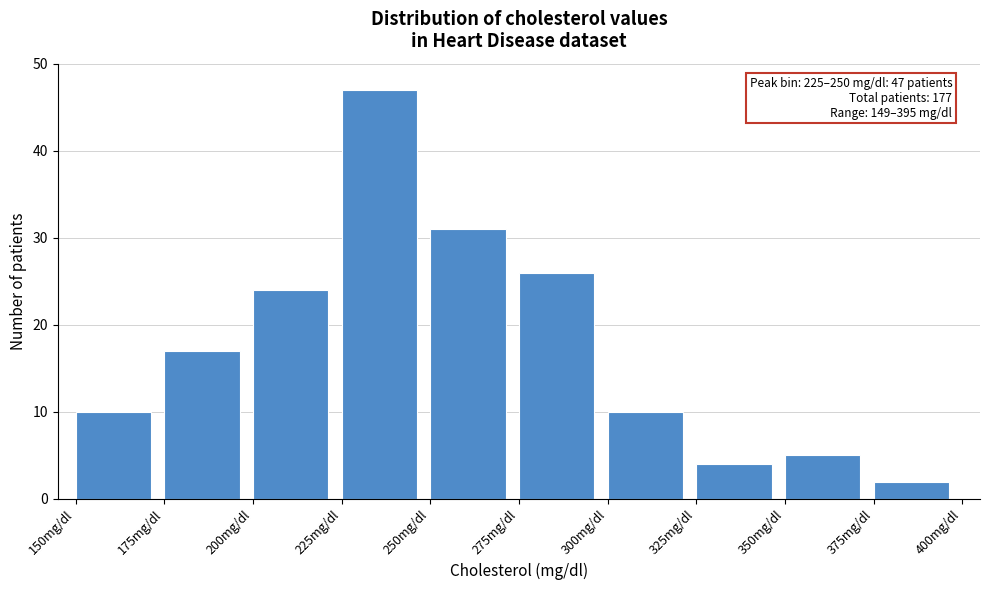

Over which range of the x-axis is the bar tallest?

225 to 250